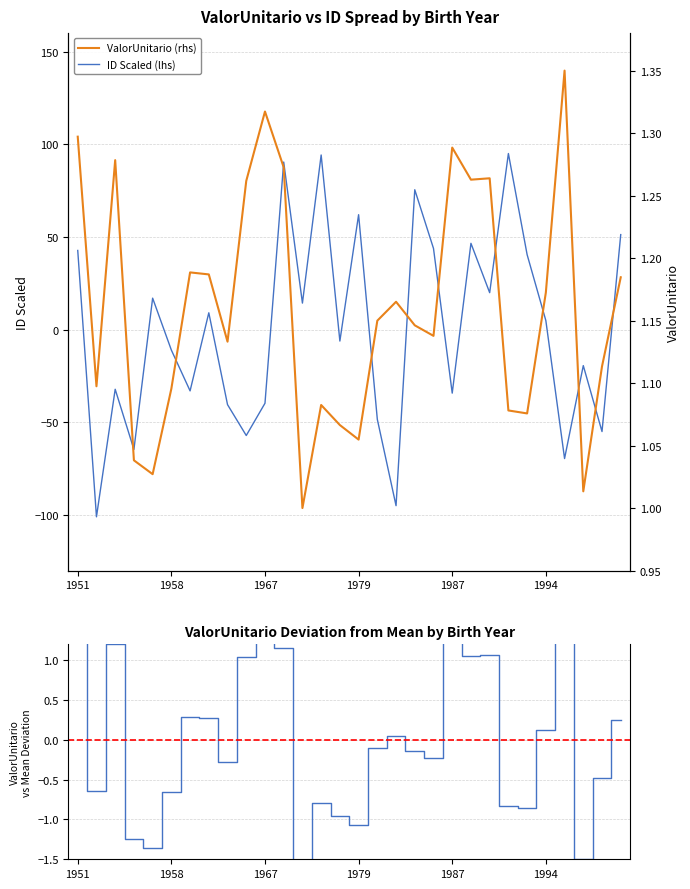

Is it true that ID Scaled (lhs) equals -52.0 at 1967?

False